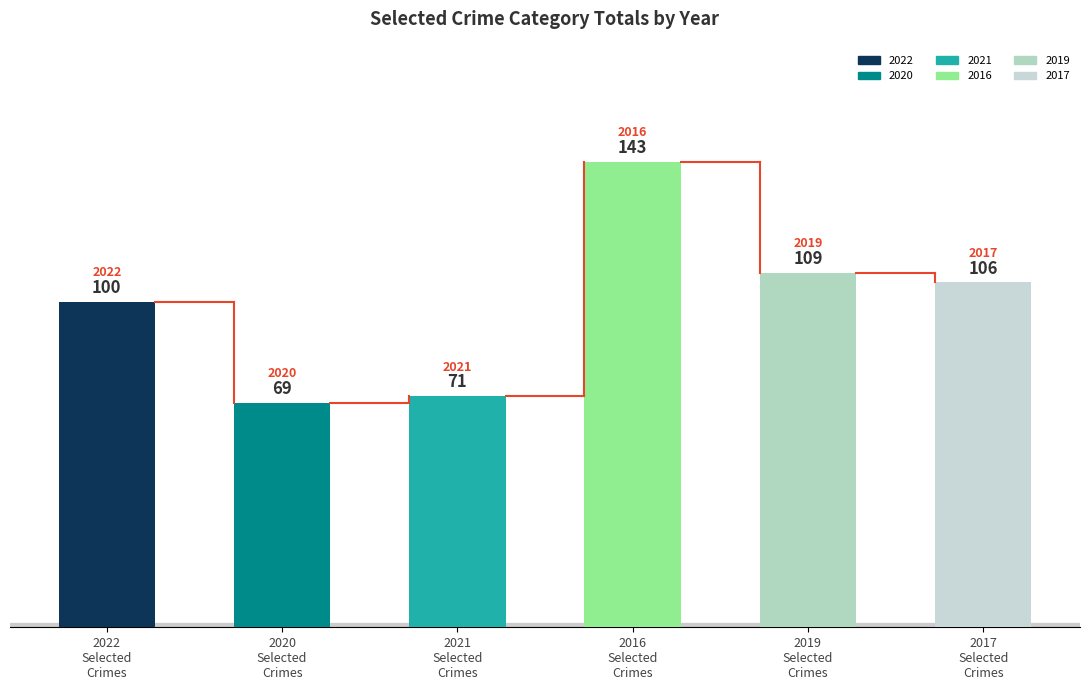

What is the greatest value displayed?

143